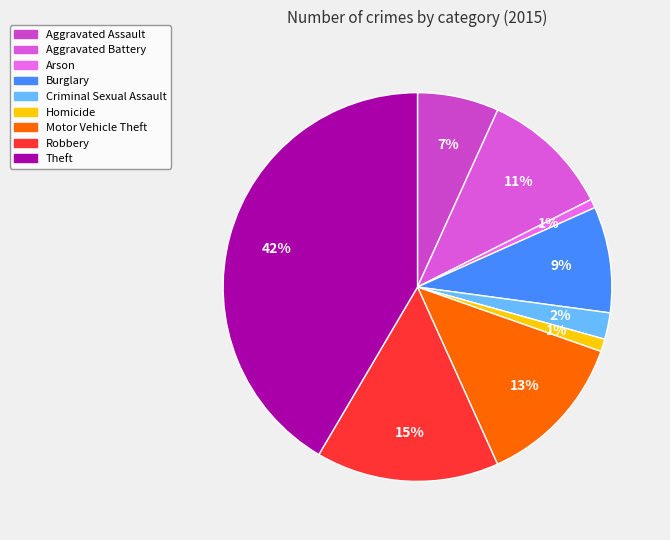

To the nearest percent, what is the difference between the largest and smallest slice percentages?

41%